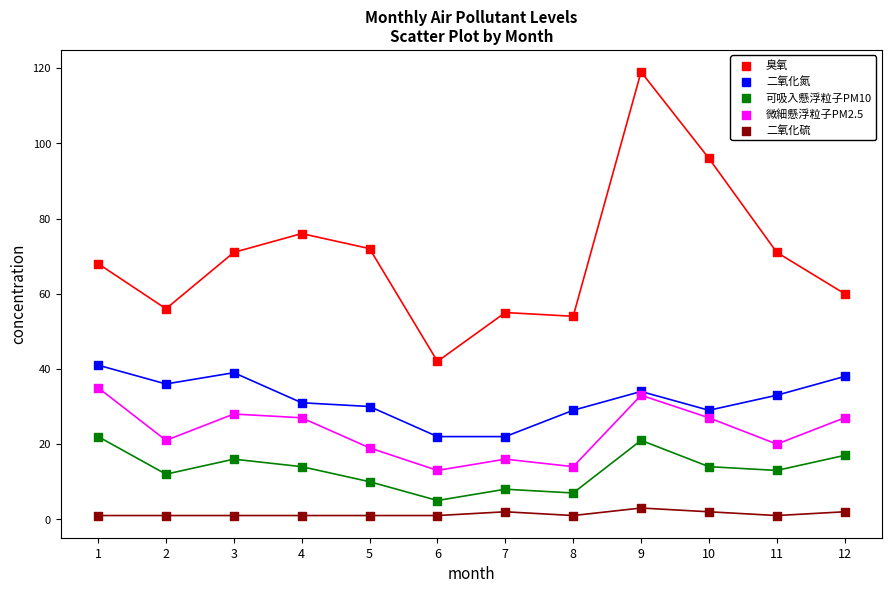

Which series has the largest Y range (max minus min)?

臭氧